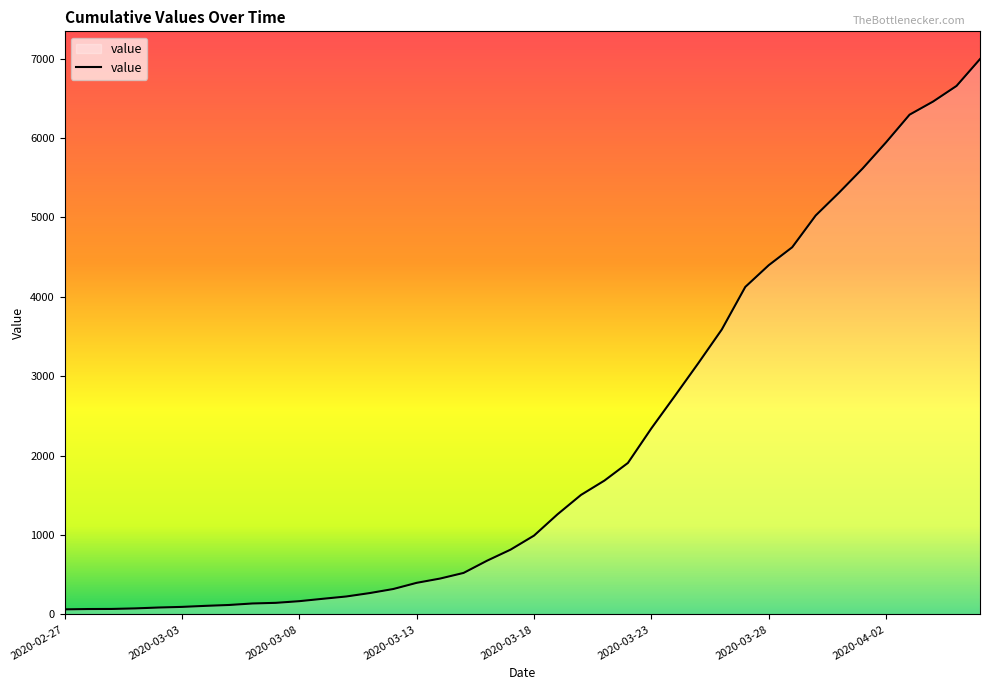

What is the maximum value shown in the chart?

6995